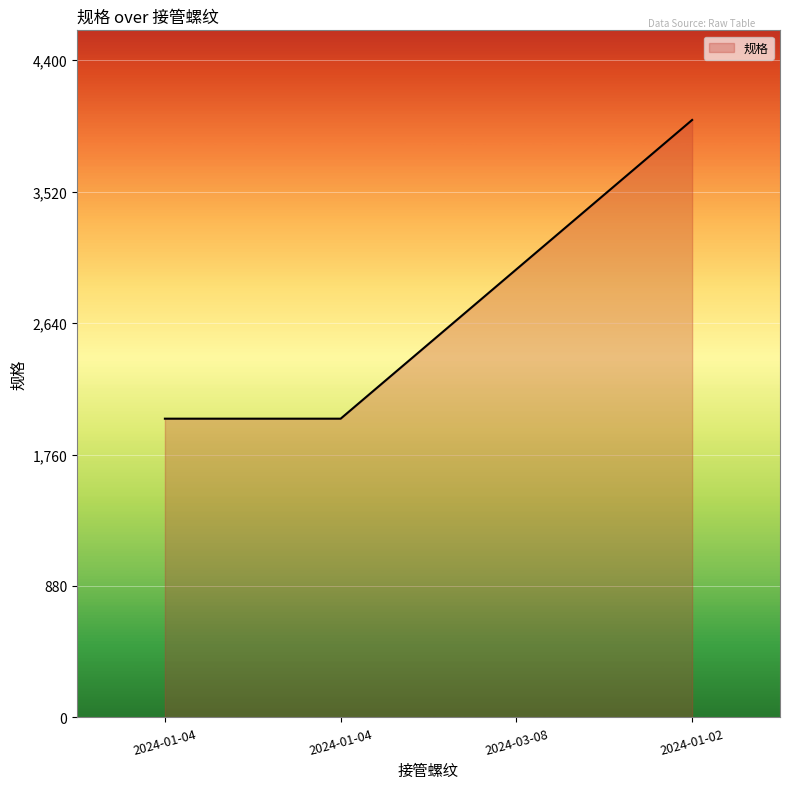

How many lines are shown in the chart?

1